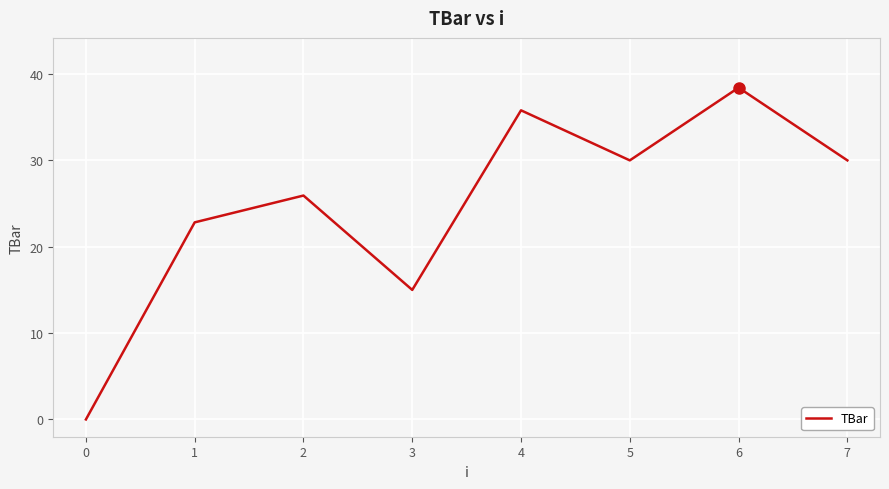

Where does the data first go above 30?

4